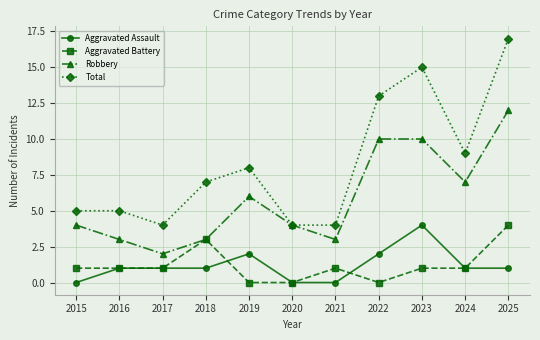

How many lines are shown in the chart?

4